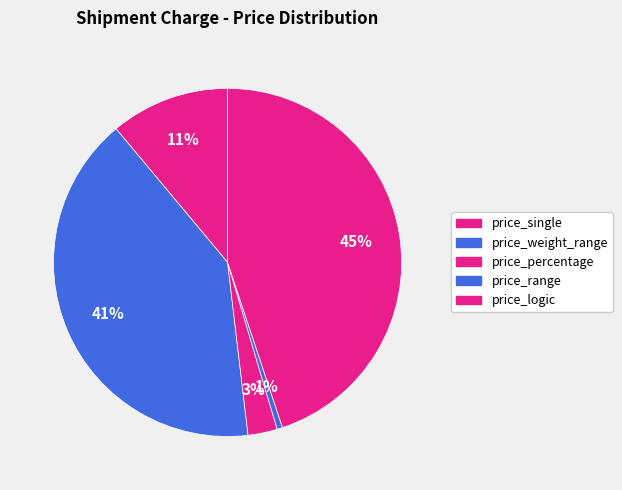

Which category has the smallest portion of the pie?

price_range